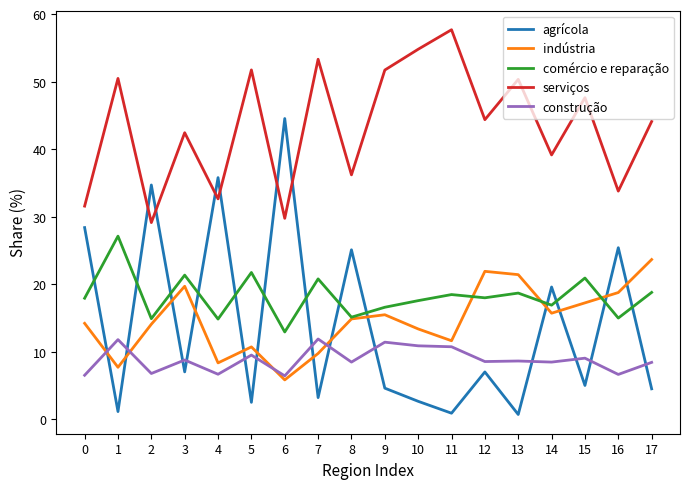

After their last crossing, which series has the higher values: comércio e reparação or agrícola?

comércio e reparação